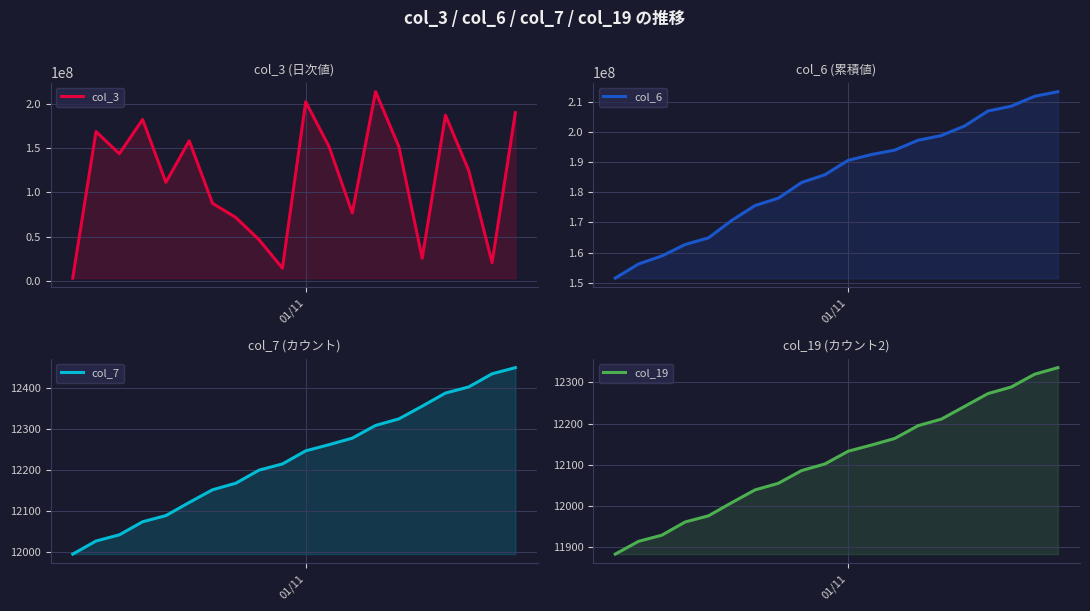

Which series has the widest spread of values?

col_3